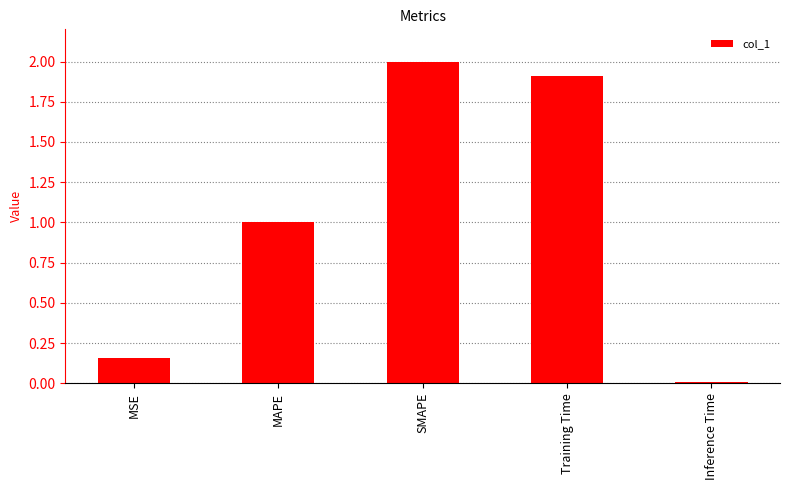

What is the difference between the second highest and minimum values?

1.9